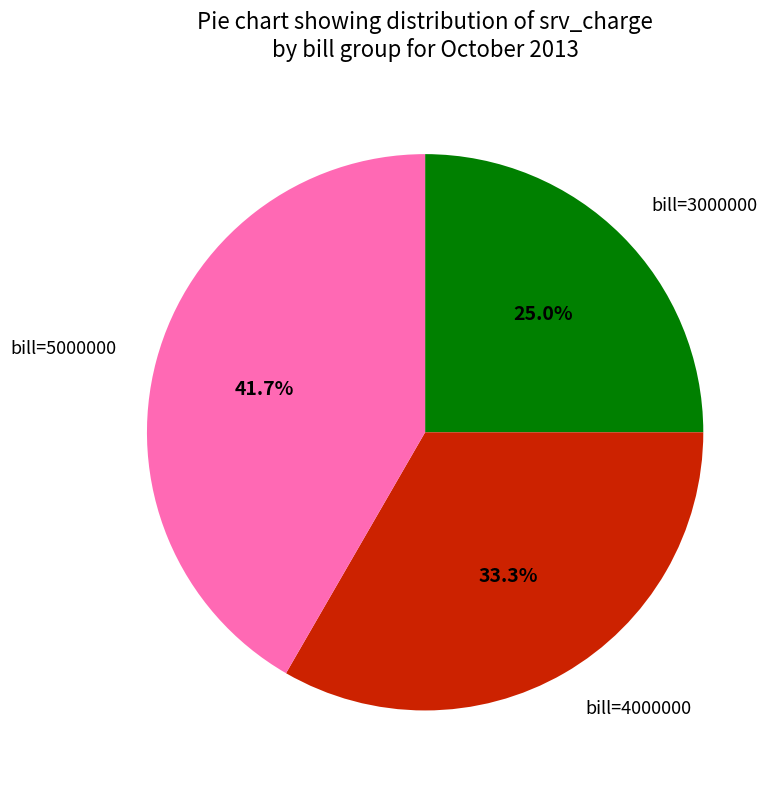

Does any single category account for the majority?

No